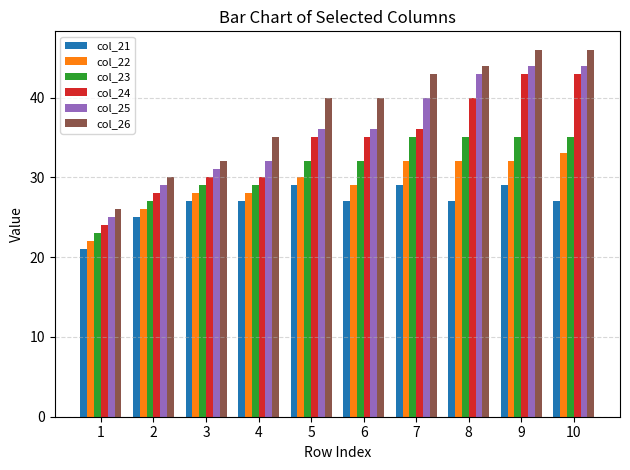

Read the col_21 value at 3.

27